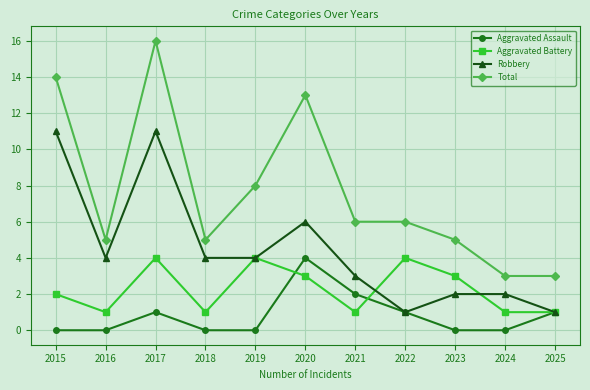

What is the lowest value of the Aggravated Battery series?

1